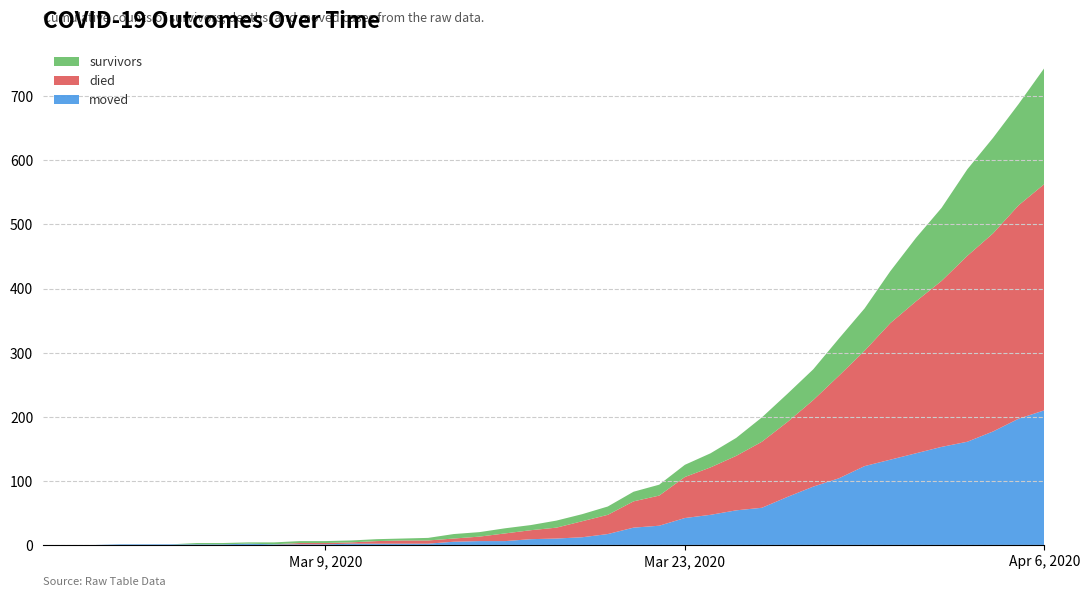

Reading left to right, transcribe all the data shown in this chart.

moved: 0	0	0	1	1	1	1	1	2	1	1	1	2	2	2	2	5	6	6	9	10	12	17	27	30	42	47	54	58	75	91	104	123	133	143	153	161	177	197	210
died: 0	0	0	0	0	0	0	0	0	0	2	2	2	4	5	5	5	7	12	14	17	25	30	41	47	64	74	85	103	117	135	160	180	213	237	259	290	309	333	353
survivors: 0	0	0	0	0	0	2	2	2	3	3	3	3	3	3	4	7	7	8	8	11	11	13	15	17	19	22	28	38	44	48	58	66	81	99	114	135	149	158	181